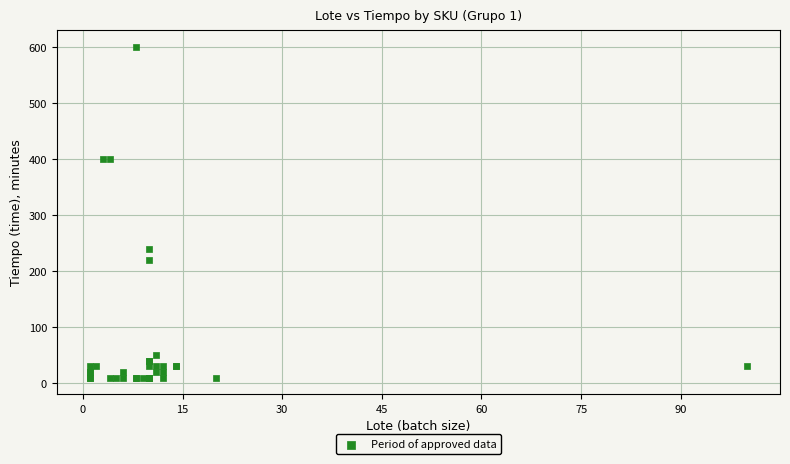

What Y value in the scatter plot is closest to 305?

240